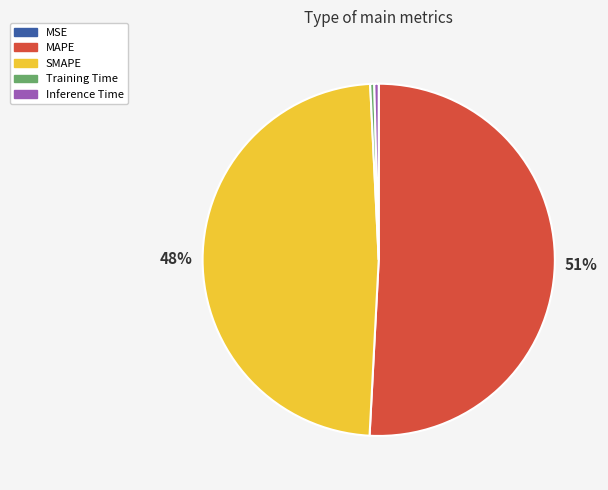

To the nearest percent, what portion does SMAPE represent?

48%